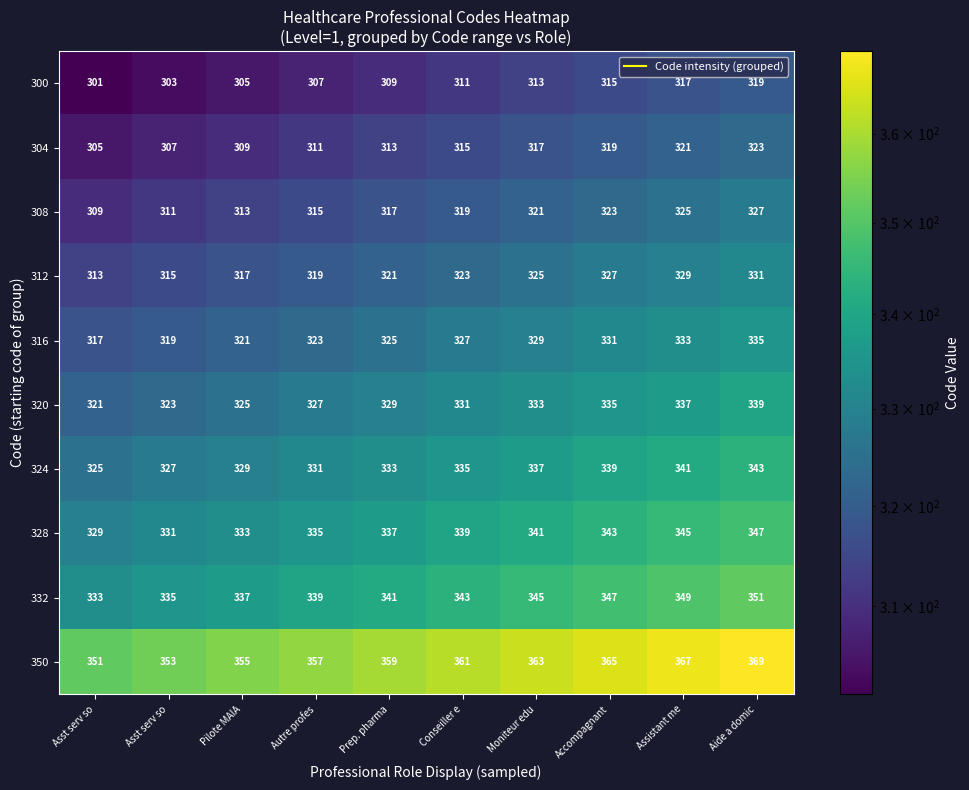

Reading left to right, transcribe all the data shown in this chart.

300: Asst serv so=301.0	Asst serv so=303.0	Pilote MAIA=305.0	Autre profes=307.0	Prep. pharma=309.0	Conseiller e=311.0	Moniteur edu=313.0	Accompagnant=315.0	Assistant me=317.0	Aide a domic=319.0
304: Asst serv so=305.0	Asst serv so=307.0	Pilote MAIA=309.0	Autre profes=311.0	Prep. pharma=313.0	Conseiller e=315.0	Moniteur edu=317.0	Accompagnant=319.0	Assistant me=321.0	Aide a domic=323.0
308: Asst serv so=309.0	Asst serv so=311.0	Pilote MAIA=313.0	Autre profes=315.0	Prep. pharma=317.0	Conseiller e=319.0	Moniteur edu=321.0	Accompagnant=323.0	Assistant me=325.0	Aide a domic=327.0
312: Asst serv so=313.0	Asst serv so=315.0	Pilote MAIA=317.0	Autre profes=319.0	Prep. pharma=321.0	Conseiller e=323.0	Moniteur edu=325.0	Accompagnant=327.0	Assistant me=329.0	Aide a domic=331.0
316: Asst serv so=317.0	Asst serv so=319.0	Pilote MAIA=321.0	Autre profes=323.0	Prep. pharma=325.0	Conseiller e=327.0	Moniteur edu=329.0	Accompagnant=331.0	Assistant me=333.0	Aide a domic=335.0
320: Asst serv so=321.0	Asst serv so=323.0	Pilote MAIA=325.0	Autre profes=327.0	Prep. pharma=329.0	Conseiller e=331.0	Moniteur edu=333.0	Accompagnant=335.0	Assistant me=337.0	Aide a domic=339.0
324: Asst serv so=325.0	Asst serv so=327.0	Pilote MAIA=329.0	Autre profes=331.0	Prep. pharma=333.0	Conseiller e=335.0	Moniteur edu=337.0	Accompagnant=339.0	Assistant me=341.0	Aide a domic=343.0
328: Asst serv so=329.0	Asst serv so=331.0	Pilote MAIA=333.0	Autre profes=335.0	Prep. pharma=337.0	Conseiller e=339.0	Moniteur edu=341.0	Accompagnant=343.0	Assistant me=345.0	Aide a domic=347.0
332: Asst serv so=333.0	Asst serv so=335.0	Pilote MAIA=337.0	Autre profes=339.0	Prep. pharma=341.0	Conseiller e=343.0	Moniteur edu=345.0	Accompagnant=347.0	Assistant me=349.0	Aide a domic=351.0
350: Asst serv so=351.0	Asst serv so=353.0	Pilote MAIA=355.0	Autre profes=357.0	Prep. pharma=359.0	Conseiller e=361.0	Moniteur edu=363.0	Accompagnant=365.0	Assistant me=367.0	Aide a domic=369.0